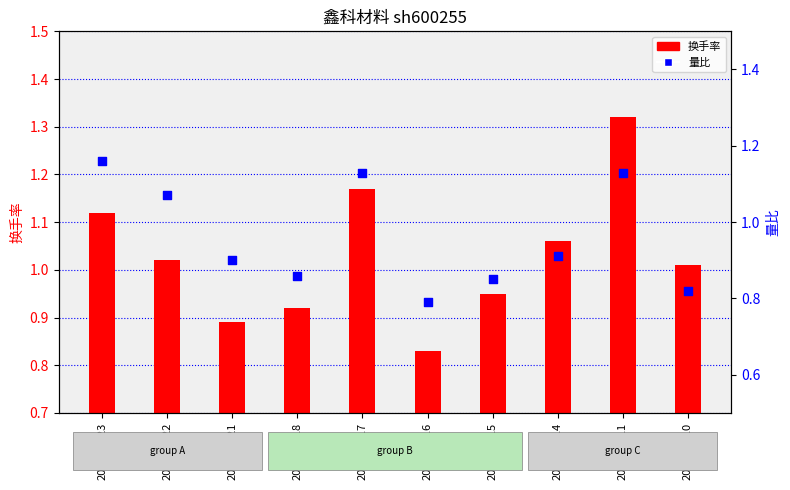

At which category is the sum across all series the highest?

2022-11-11